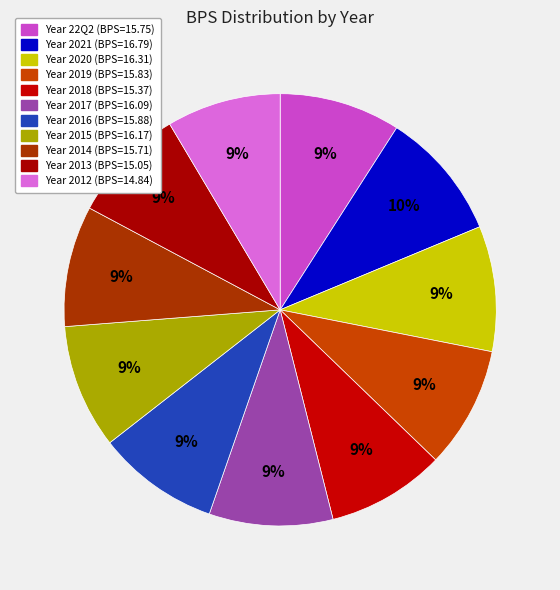

Which slice is the smallest?

2012